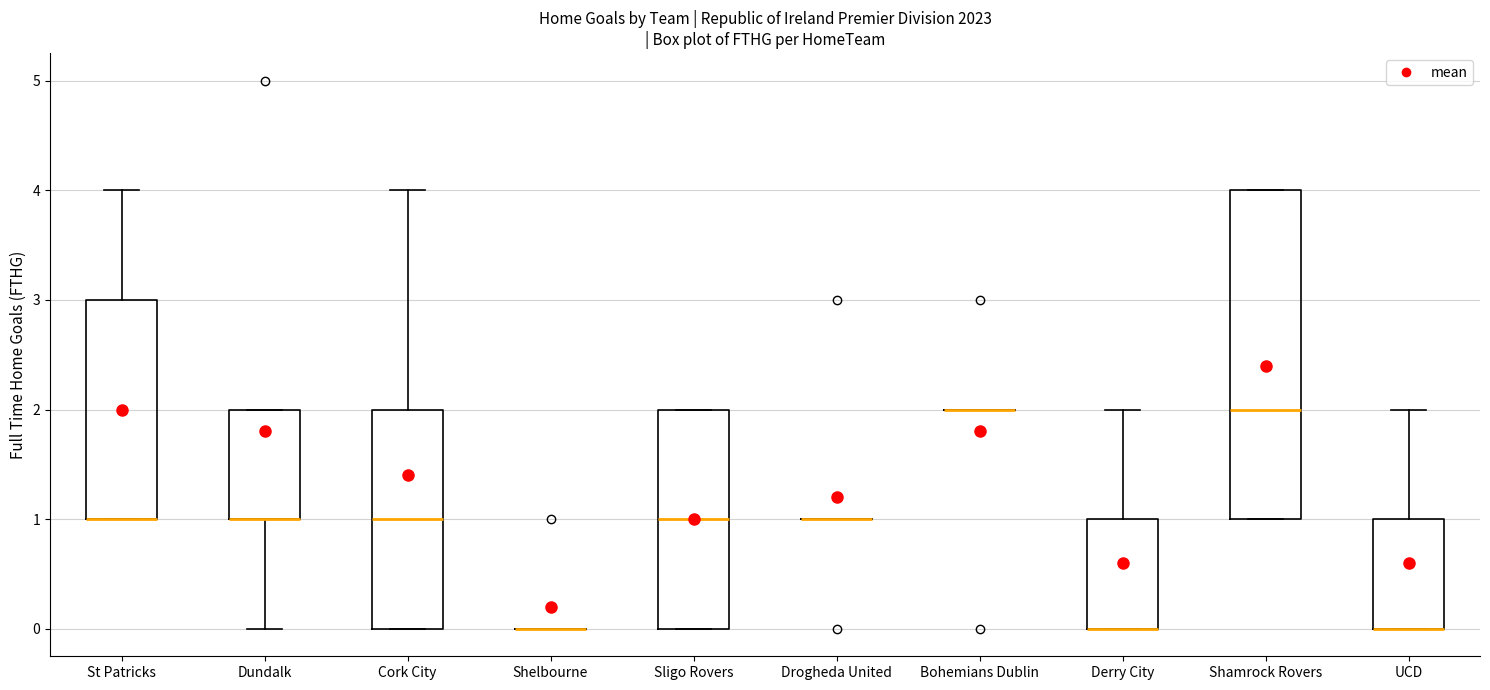

Reading left to right, read every box against the y-axis: the position of its median line, the range the box covers, and the ends of its whiskers. The values are not printed on the chart, so give them approximately, as read against the axis.

St Patricks: median 1 (drawn on the box's lower edge), box 1 to 3, whiskers 1 to 4
Dundalk: median 1 (drawn on the box's lower edge), box 1 to 2, whiskers 0 to 2
Cork City: median 1, box 0 to 2, whiskers 0 to 4
Shelbourne: box collapsed to a line at 0, whiskers 0 to 0
Sligo Rovers: median 1, box 0 to 2, whiskers 0 to 2
Drogheda United: box collapsed to a line at 1, whiskers 1 to 1
Bohemians Dublin: box collapsed to a line at 2, whiskers 2 to 2
Derry City: median 0 (drawn on the box's lower edge), box 0 to 1, whiskers 0 to 2
Shamrock Rovers: median 2, box 1 to 4, whiskers 1 to 4
UCD: median 0 (drawn on the box's lower edge), box 0 to 1, whiskers 0 to 2